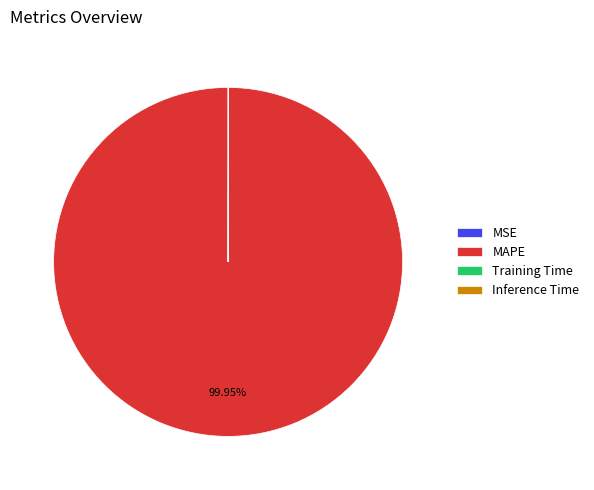

Which slice is the largest?

MAPE